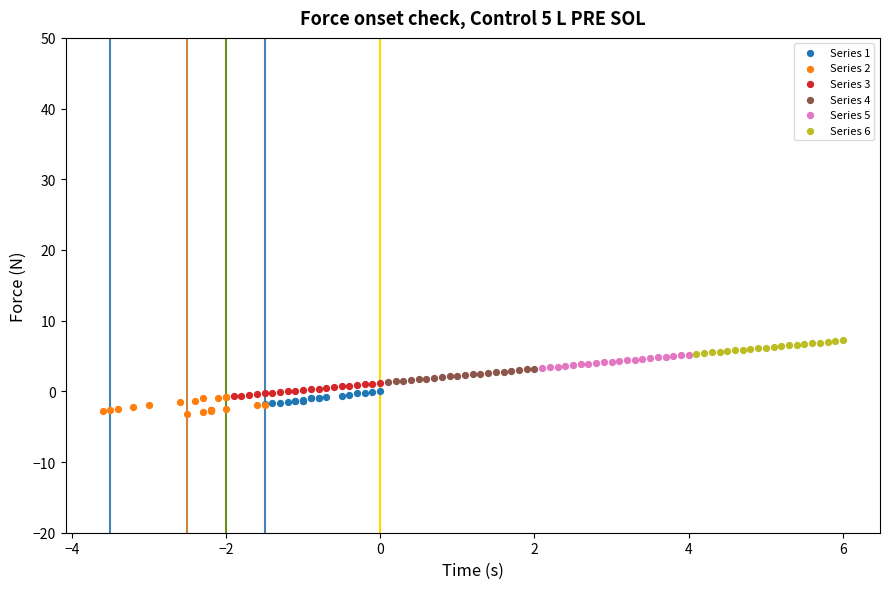

What are all the series names shown in the legend?

Series 1, Series 2, Series 3, Series 4, Series 5, Series 6